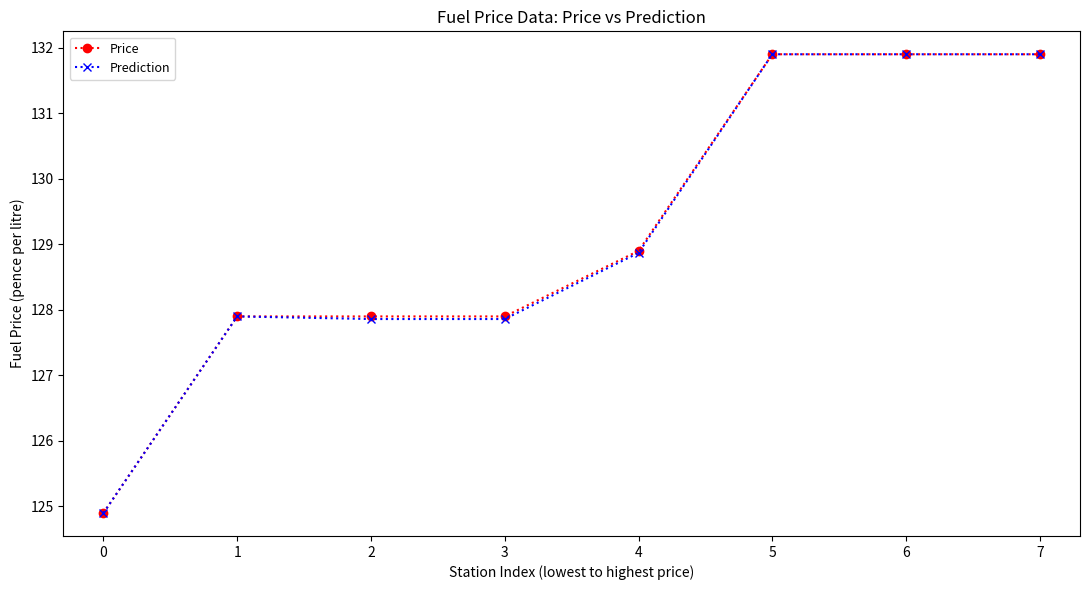

The Price series shows 131.9 at 7. True or false?

True